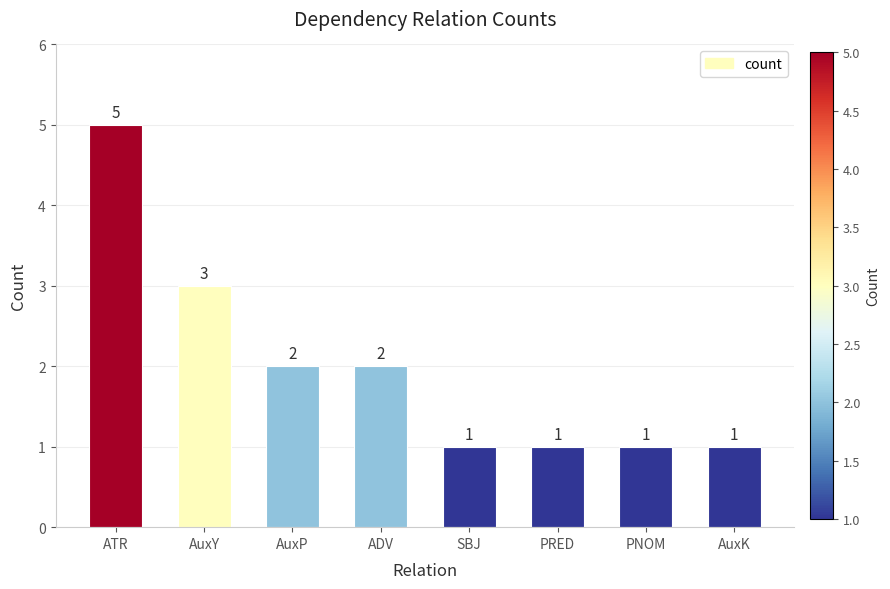

How many bars are there in total?

8